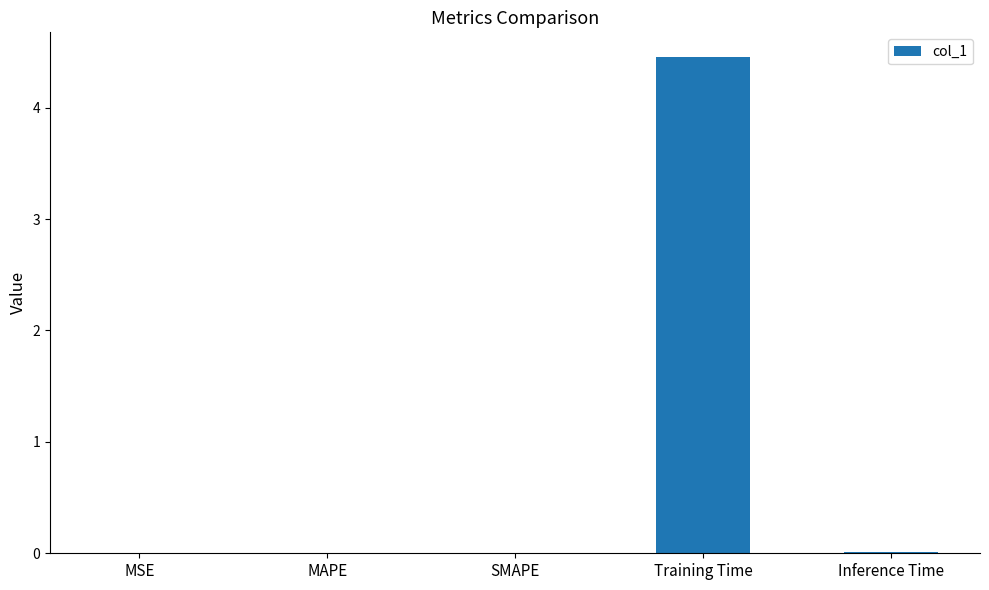

The value at MSE is 0.0. True or false?

True